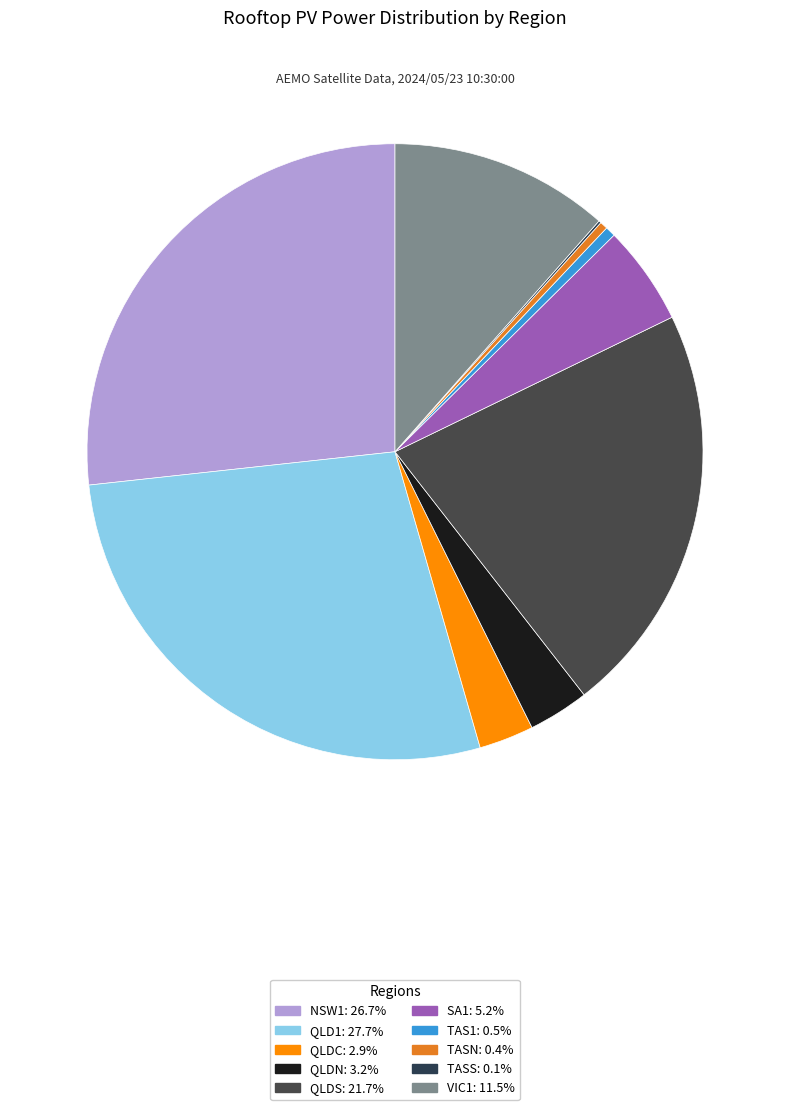

Rank the categories by value from highest to lowest.

QLD1, NSW1, QLDS, VIC1, SA1, QLDN, QLDC, TAS1, TASN, TASS